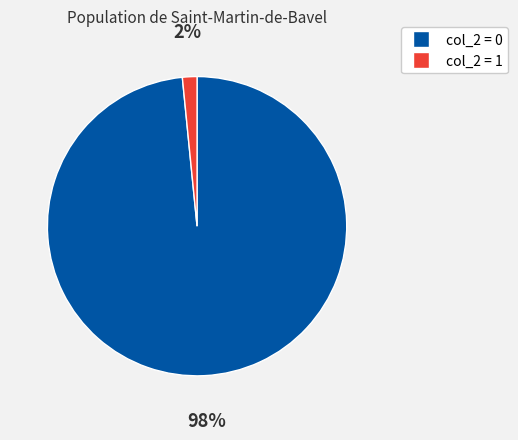

To the nearest percent, what is the average slice percentage?

50%